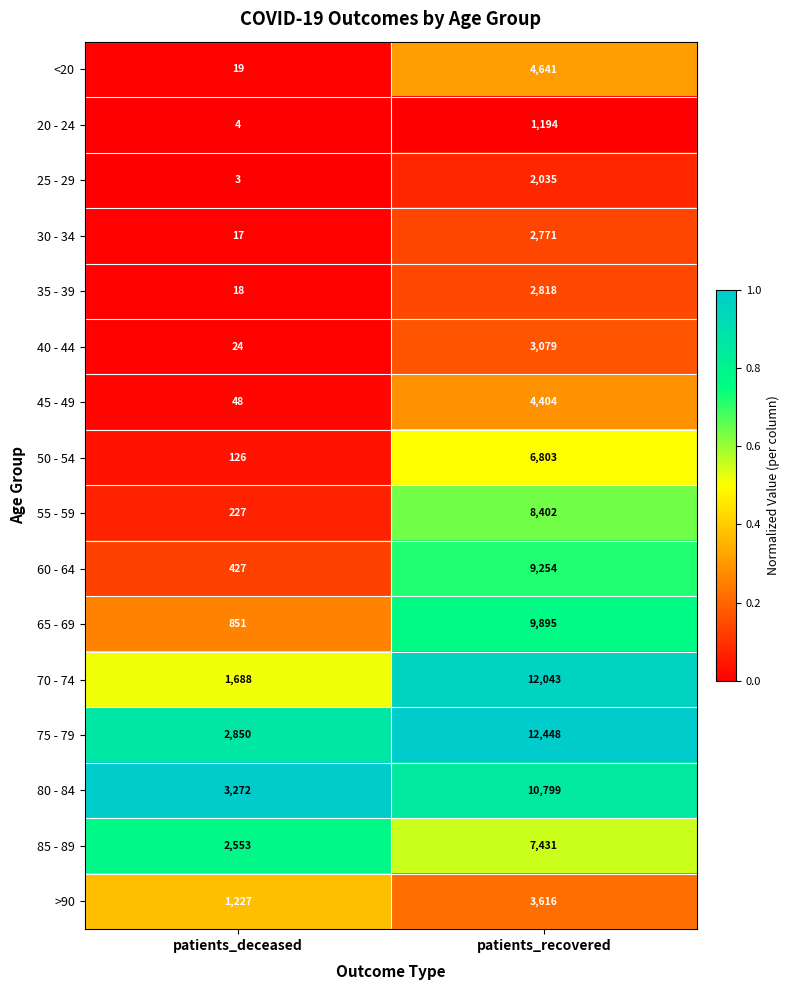

What is the approximate value of 30 - 34 at patients_recovered, to the nearest 100?

2800